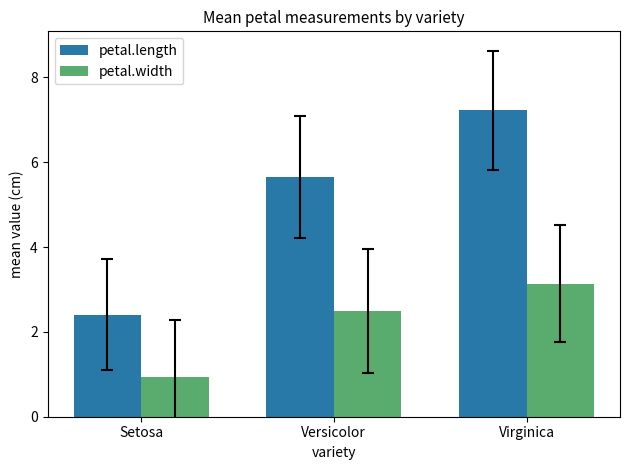

True or false: petal.length has a value of 3.9 at Virginica.

False